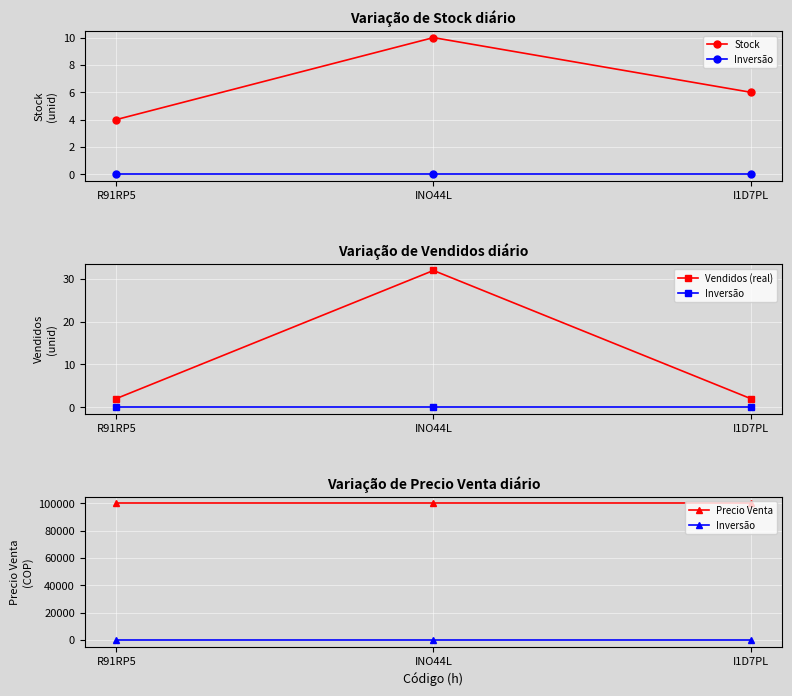

True or false: Precio Venta has a value of 177103 at I1D7PL.

False